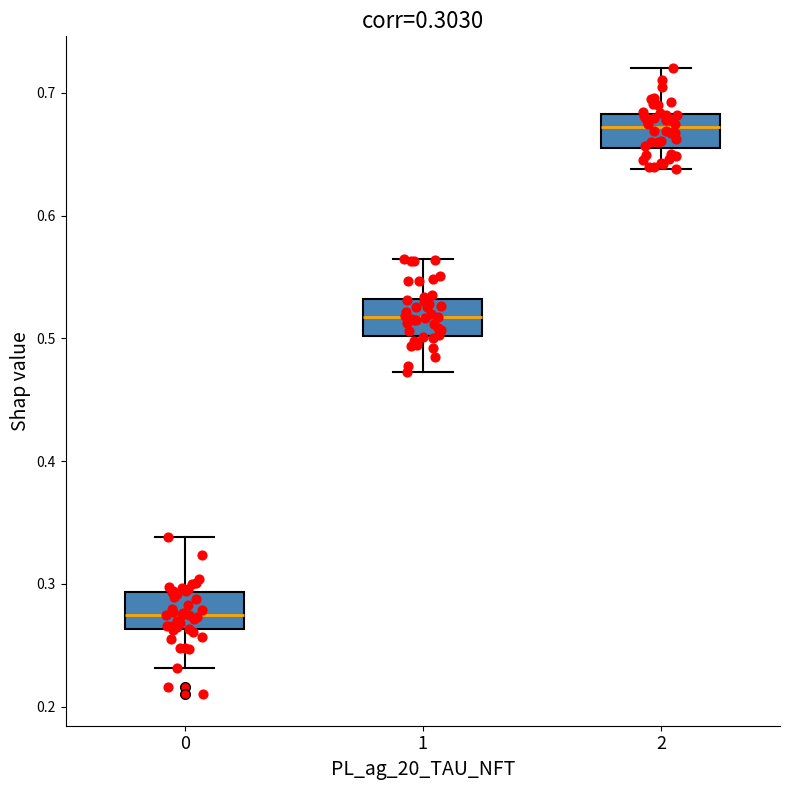

Which box has the lowest median line?

0